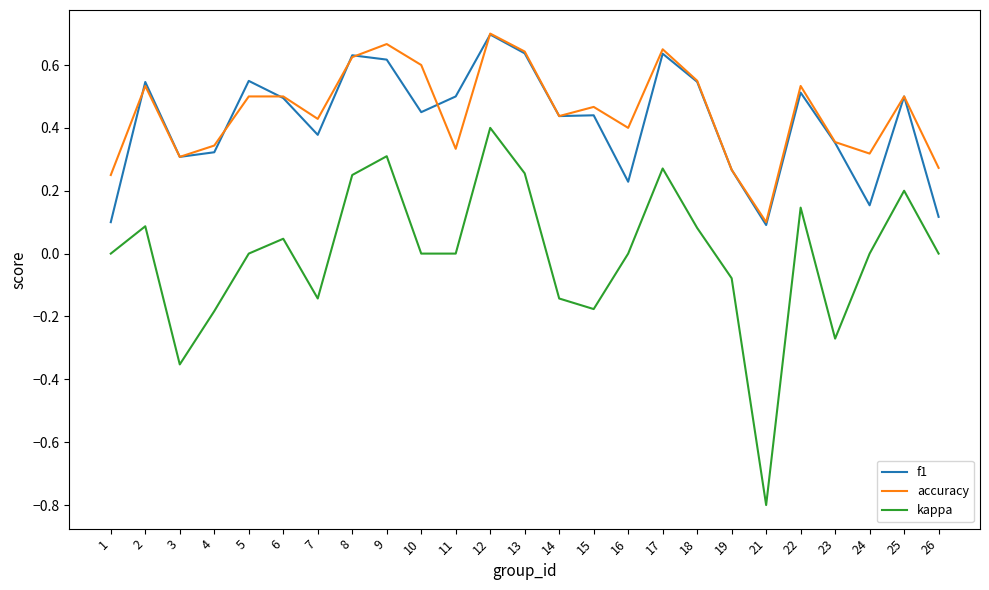

At which label does kappa reach its peak?

12